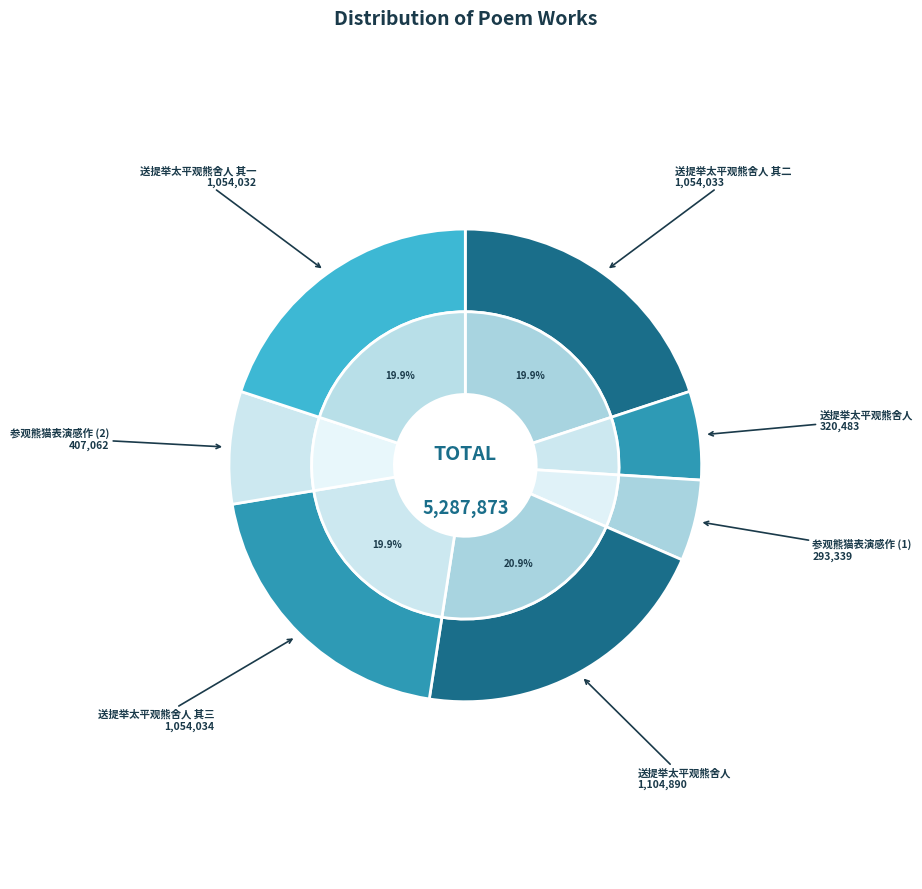

What percentage is the 送提举太平观熊舍人 slice, to the nearest percent?

21%